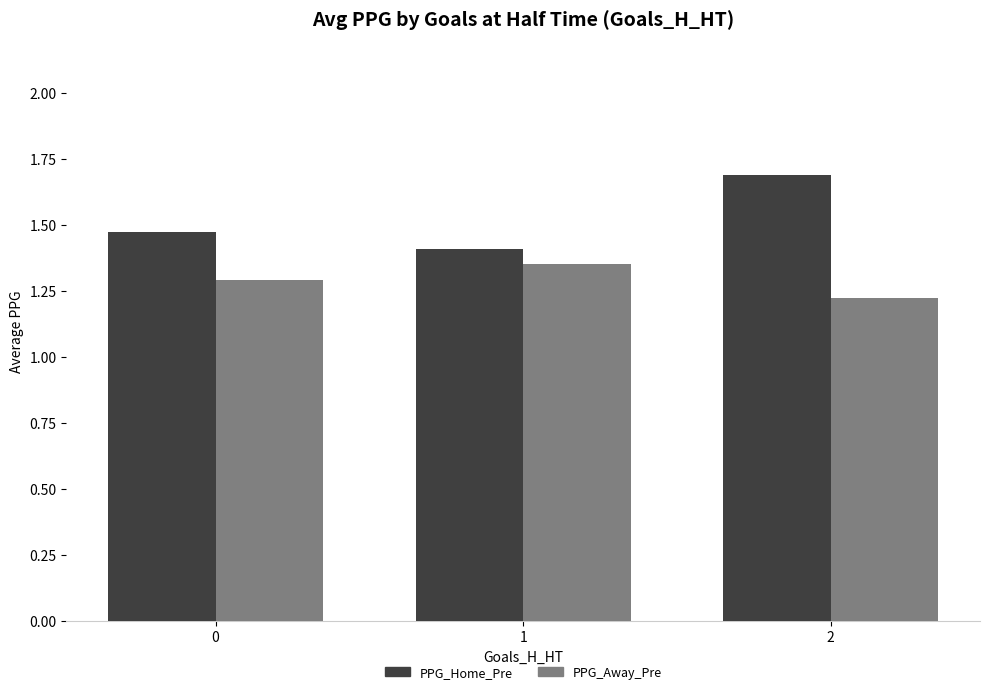

True or false: PPG_Home_Pre has a value of 1.7 at 2.

True